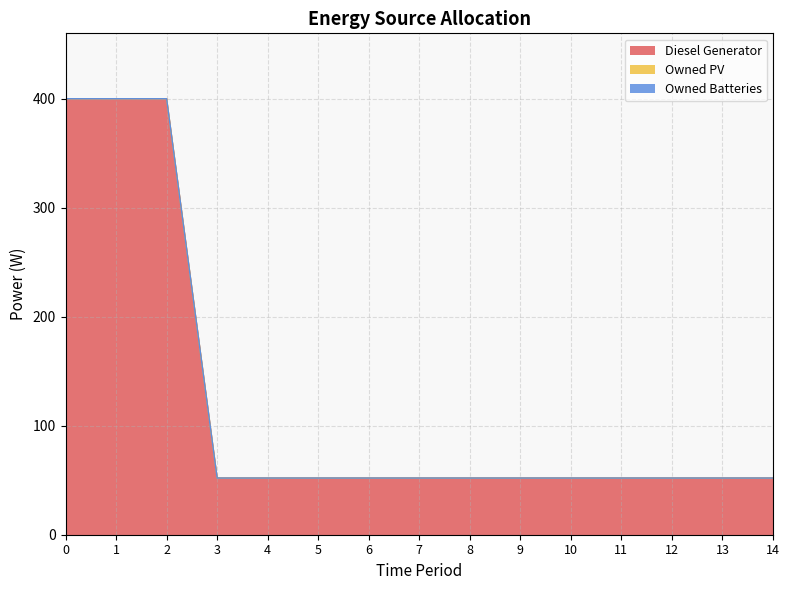

What is the difference between the second highest and second lowest values in the Diesel Generator series?

348